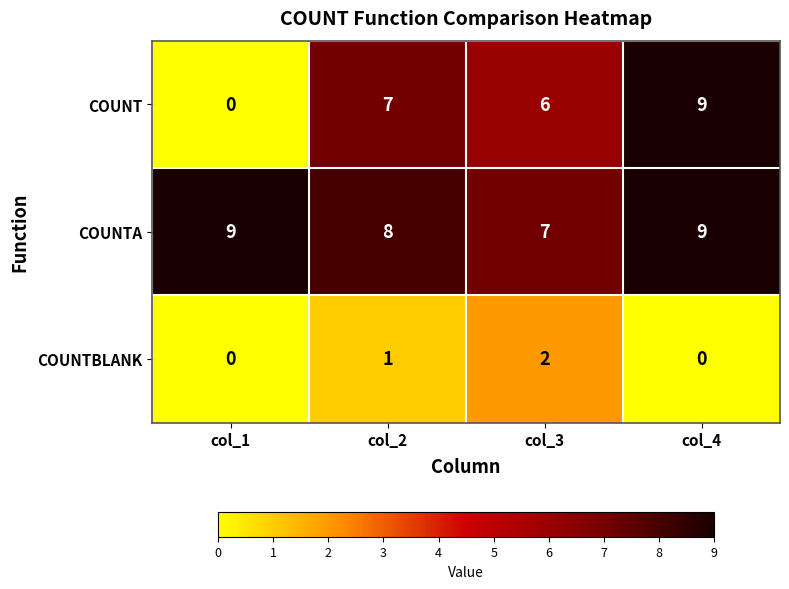

Reading right to left, list all the values displayed in this chart.

COUNT: col_4=9	col_3=6	col_2=7	col_1=0
COUNTA: col_4=9	col_3=7	col_2=8	col_1=9
COUNTBLANK: col_4=0	col_3=2	col_2=1	col_1=0